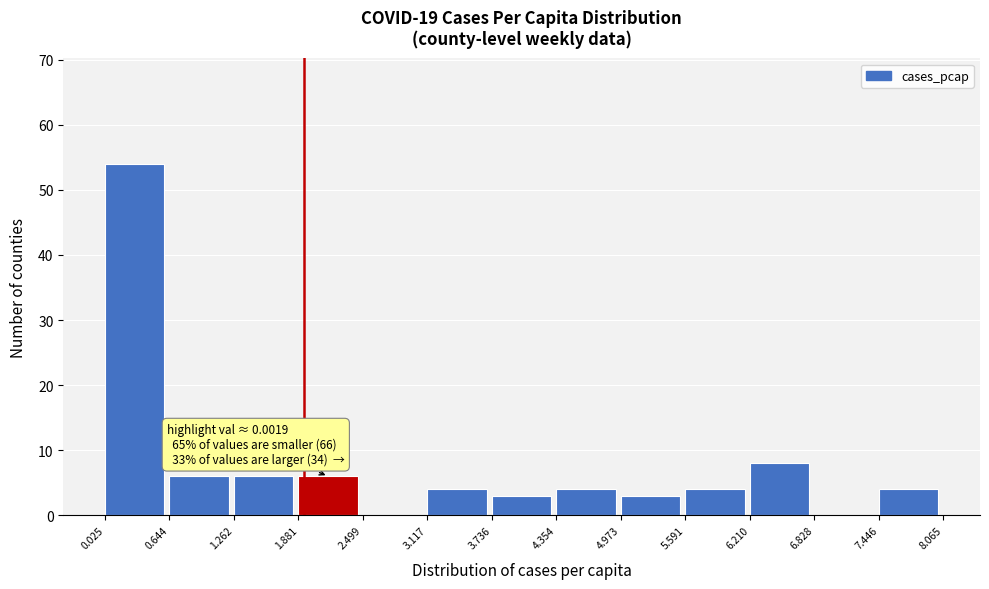

Which range on the x-axis has the tallest bar?

0.025 to 0.644